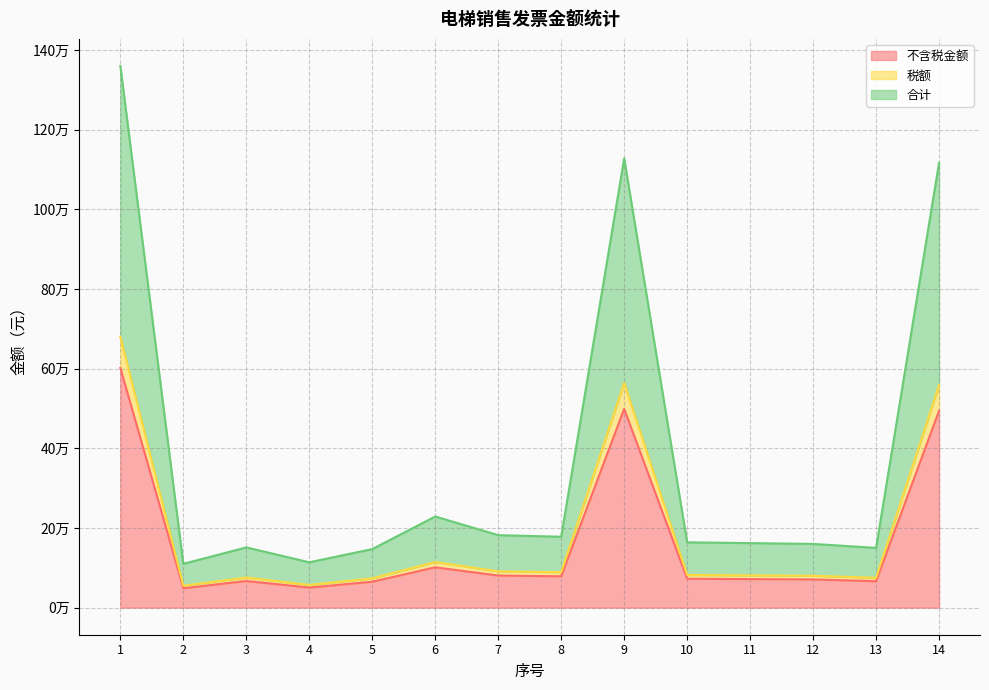

What is the difference between the maximum and minimum values in the 不含税金额 series?

553097.3